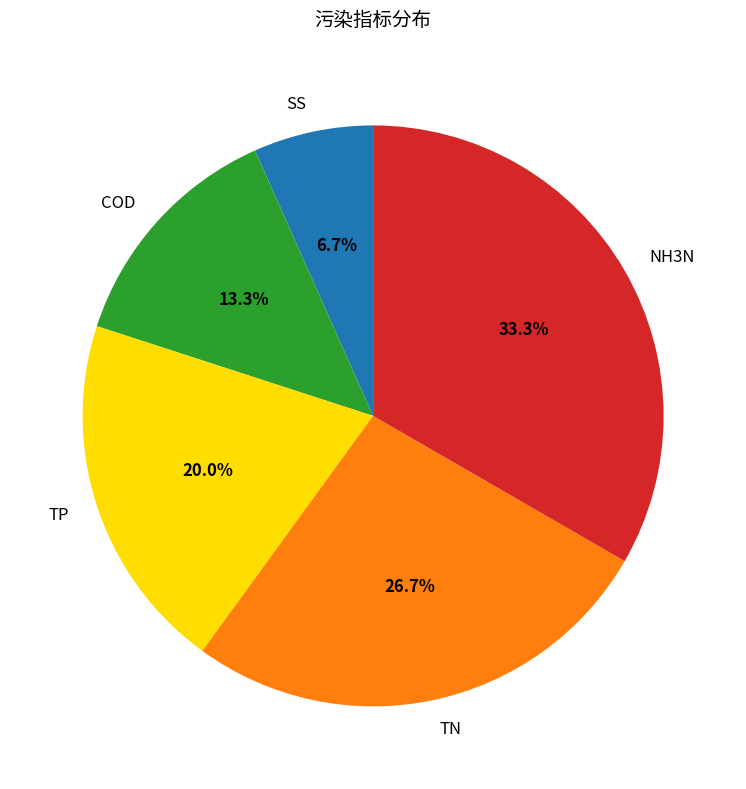

Rank the categories by value from lowest to highest.

SS, COD, TP, TN, NH3N